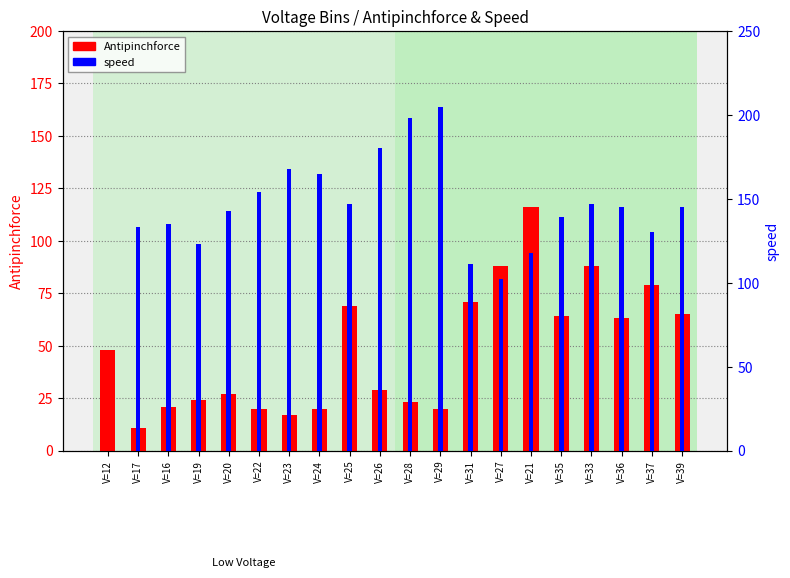

What is the difference between the Antipinchforce values at V=16 and V=28?

2